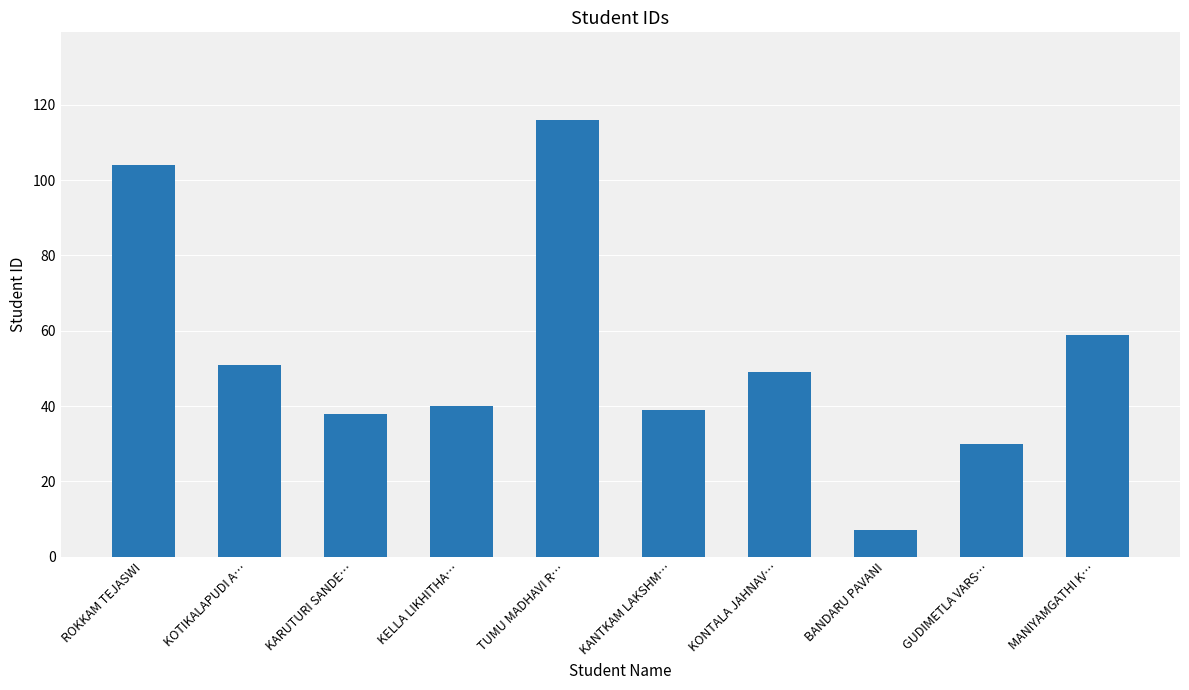

What is the difference between the values at MANIYAMGATHI K… and KONTALA JAHNAV…?

10